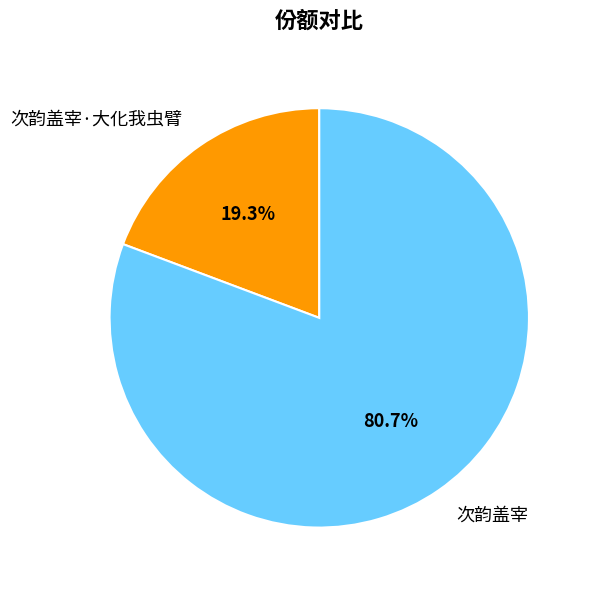

How many segments does this pie chart have?

2